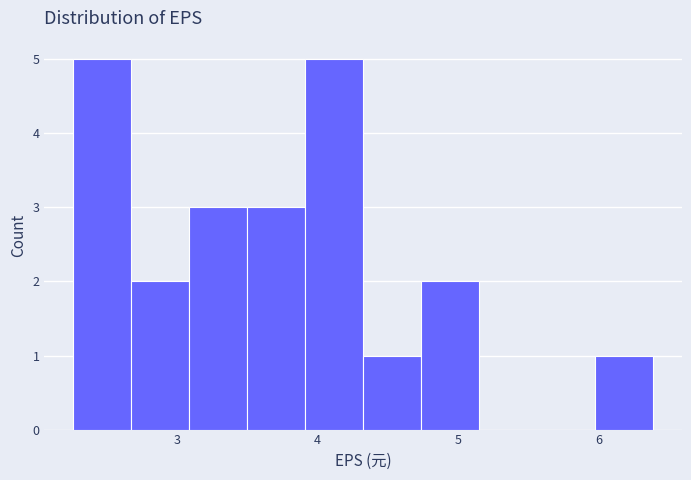

Reading left to right, transcribe this chart: for each bar, give the range it covers on the x-axis and its height. Neither the bar edges nor the heights are printed on the chart, so give them approximately, as read against the axes.

2.3 to 2.7: 5
2.7 to 3.1: 2
3.1 to 3.5: 3
3.5 to 3.9: 3
3.9 to 4.3: 5
4.3 to 4.7: 1
4.7 to 5.2: 2
5.2 to 5.6: 0
5.6 to 6.0: 0
6.0 to 6.4: 1